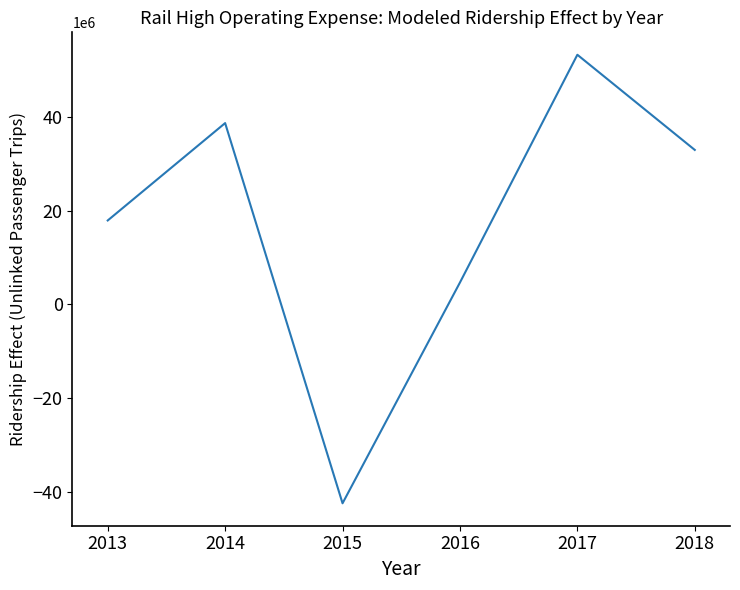

Rank the categories by value from highest to lowest.

2017, 2014, 2018, 2013, 2016, 2015